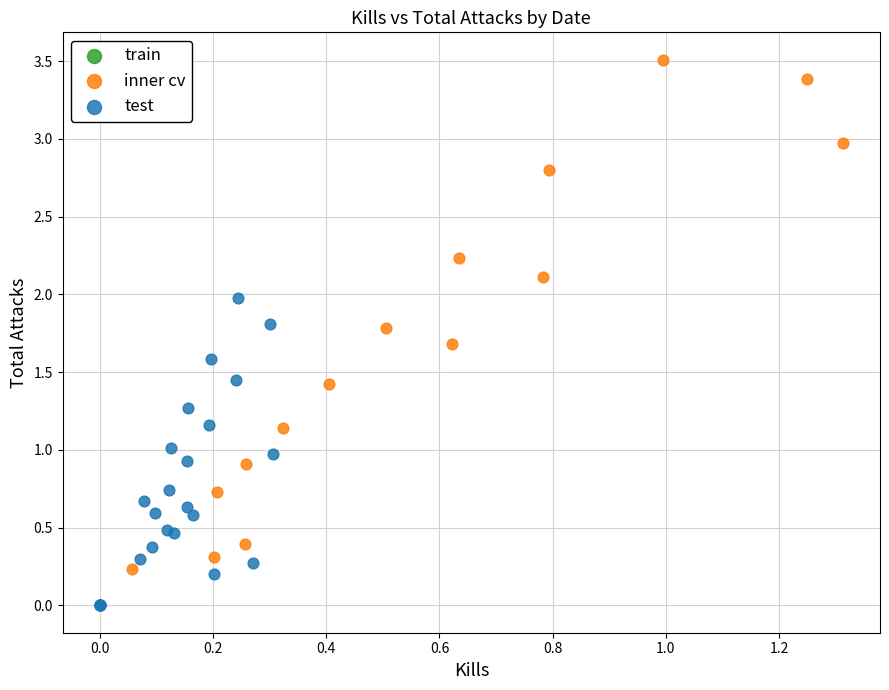

Which series contains the highest Y value?

inner cv